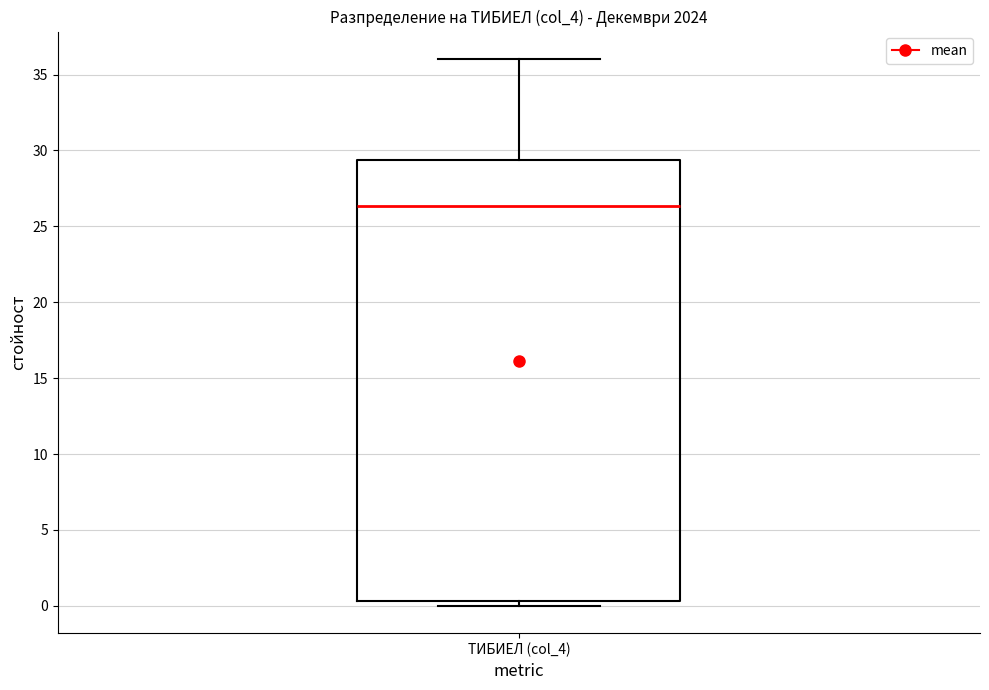

Read this box plot against the y-axis: the position of the median line, the range covered by the box, and the ends of both whiskers. The values are not printed on the chart, so give them approximately, as read against the axis.

median 26.5, box 0.5 to 29.5, whiskers 0.0 to 36.0